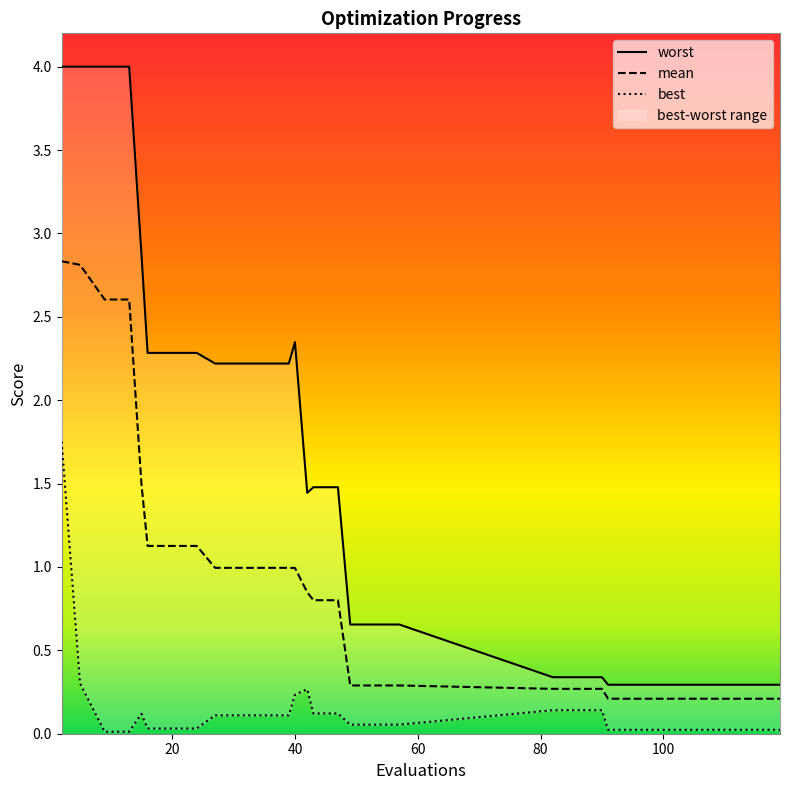

At which category is the sum across all series the highest?

2